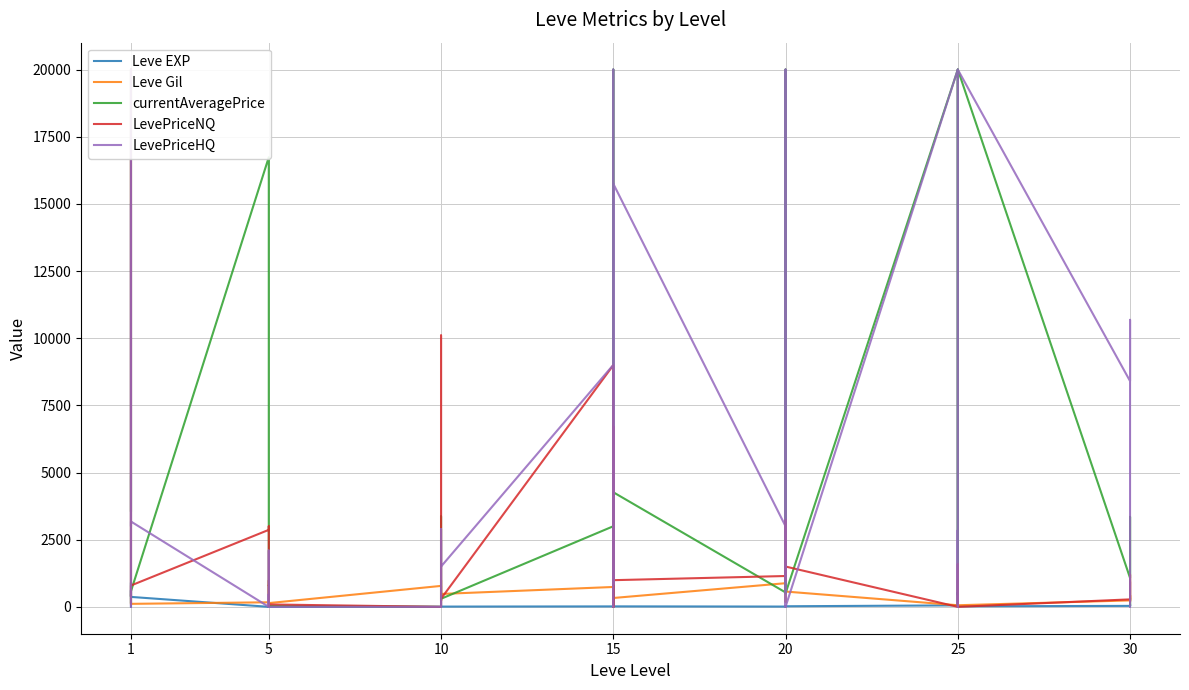

List the series in order of their peak value, lowest first.

Leve EXP, Leve Gil, currentAveragePrice, LevePriceNQ, LevePriceHQ